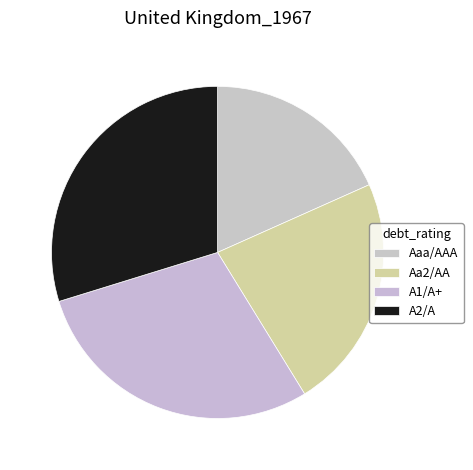

What is the largest slice in the pie chart?

A2/A